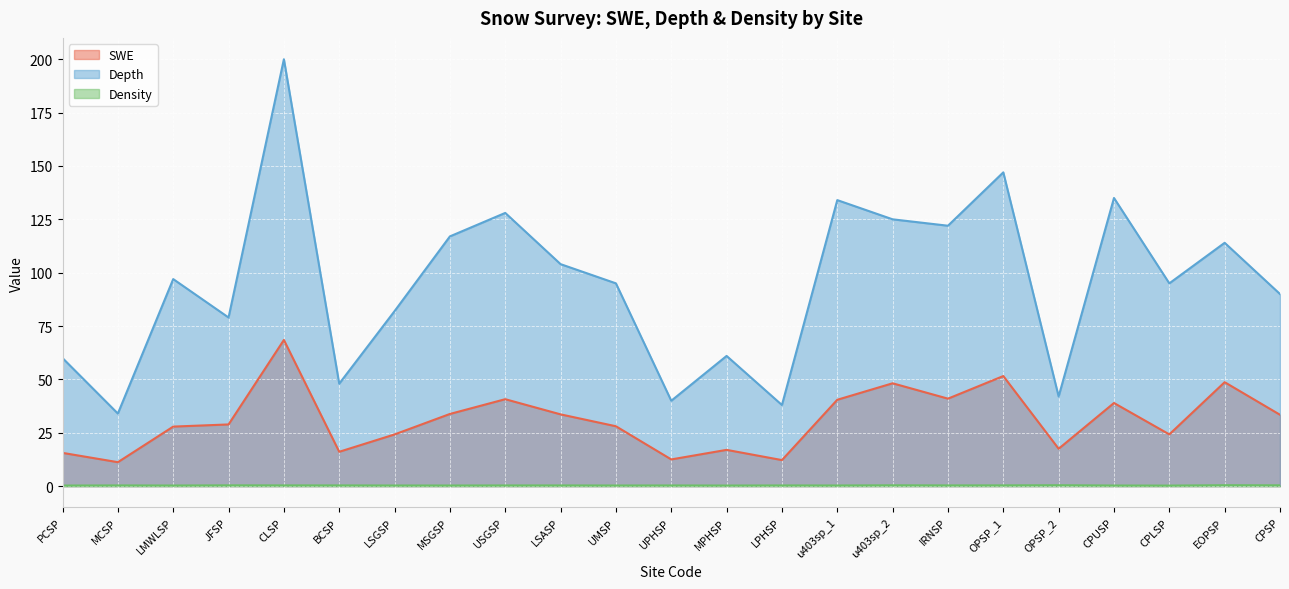

What are all the series names shown in the legend?

SWE, Depth, Density